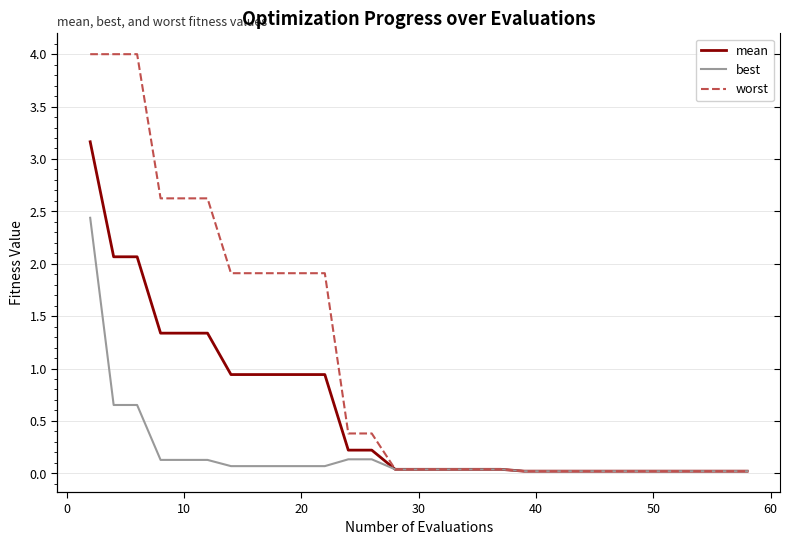

What is the sum of all mean values?

16.9